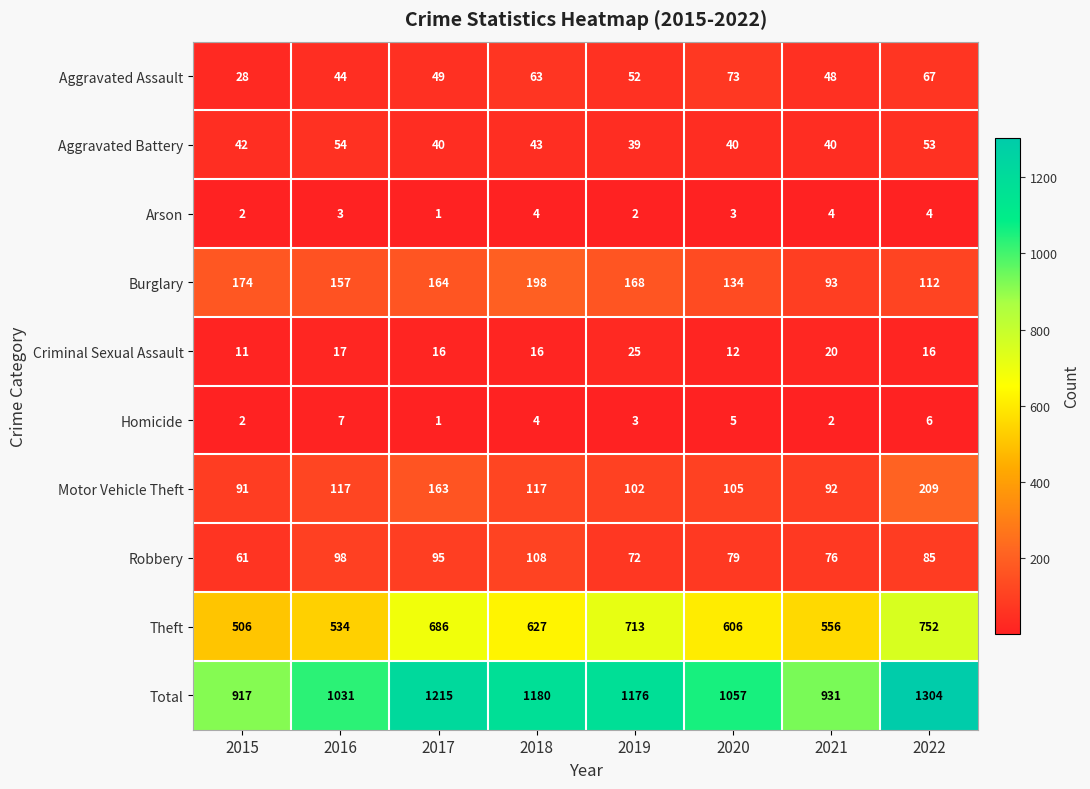

What is the difference between the Theft values at 2022 and 2015?

246